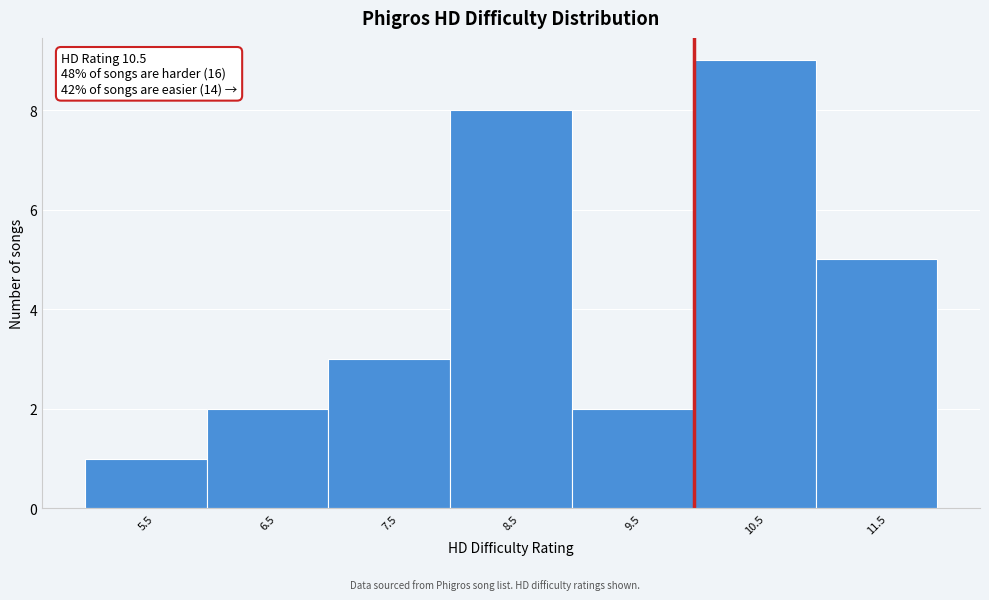

Reading left to right, list all the values displayed in this chart.

5.5=1	6.5=2	7.5=3	8.5=8	9.5=2	10.5=9	11.5=5